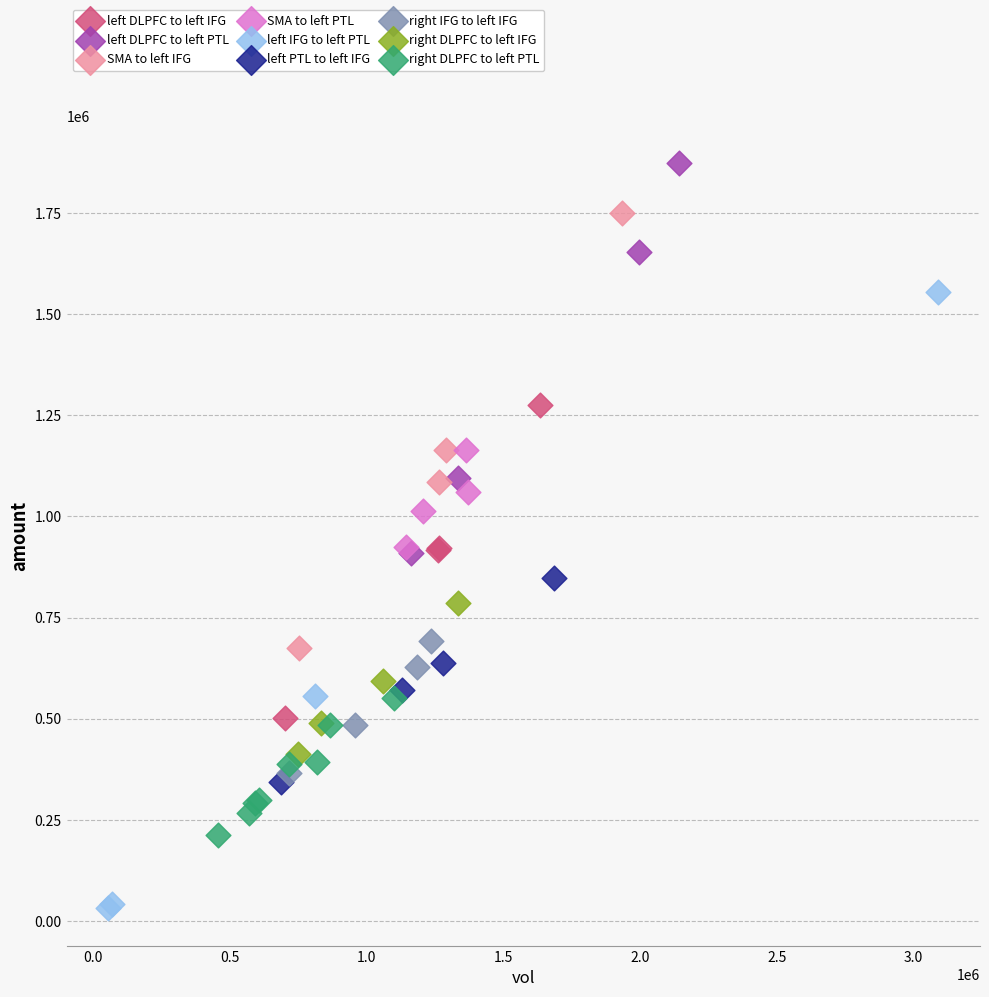

Which series reaches the maximum Y coordinate?

left DLPFC to left PTL